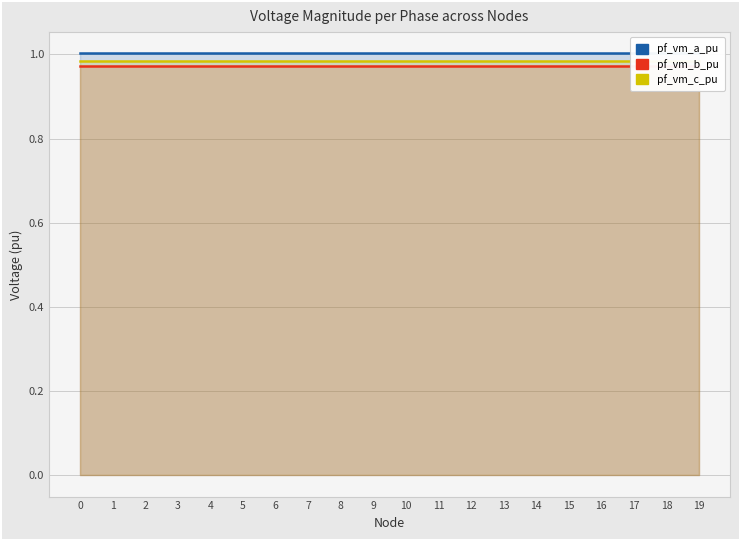

What is the value of the pf_vm_a_pu point at the 8th from the left?

1.0